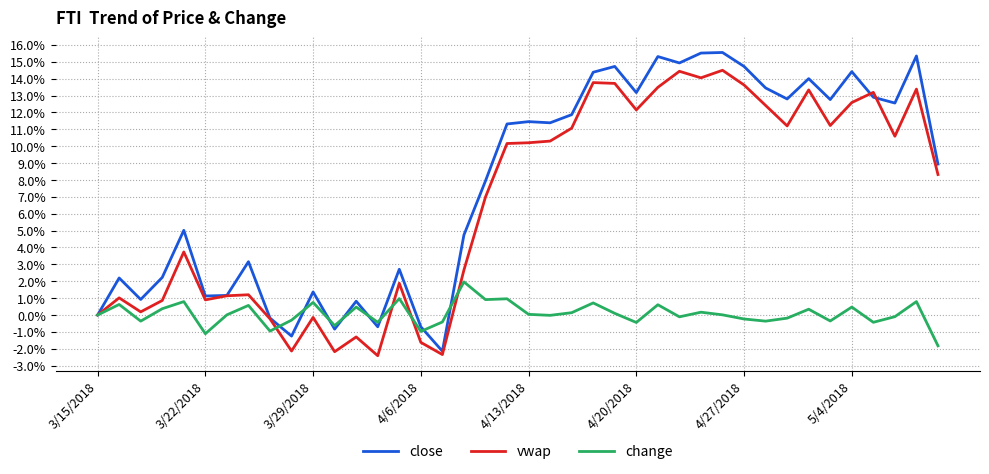

What is the smallest value displayed?

-2.4